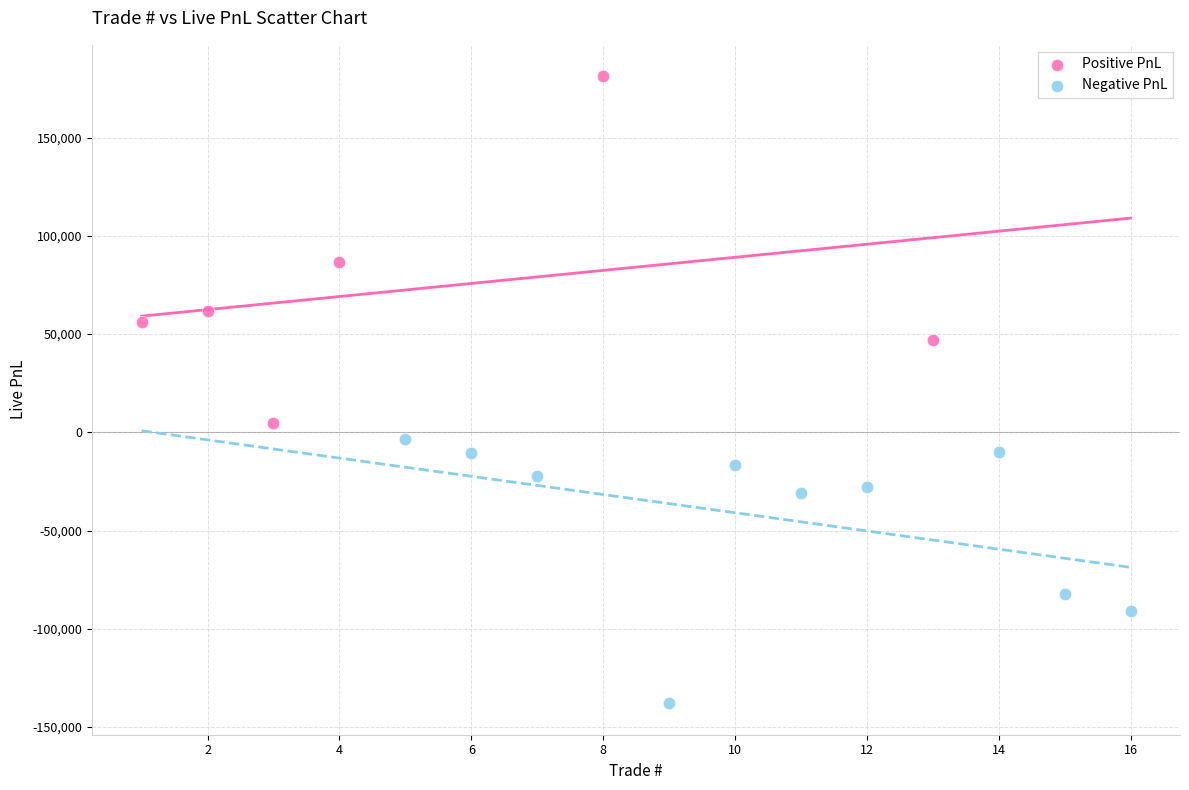

Which series reaches the maximum Y coordinate?

Positive PnL